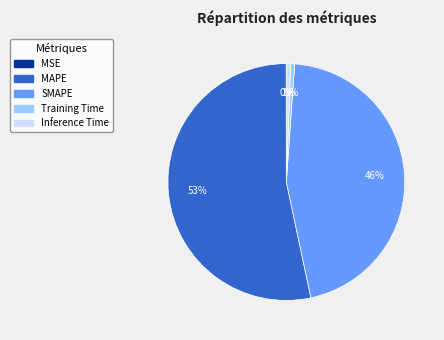

Is MAPE the majority of the pie?

Yes